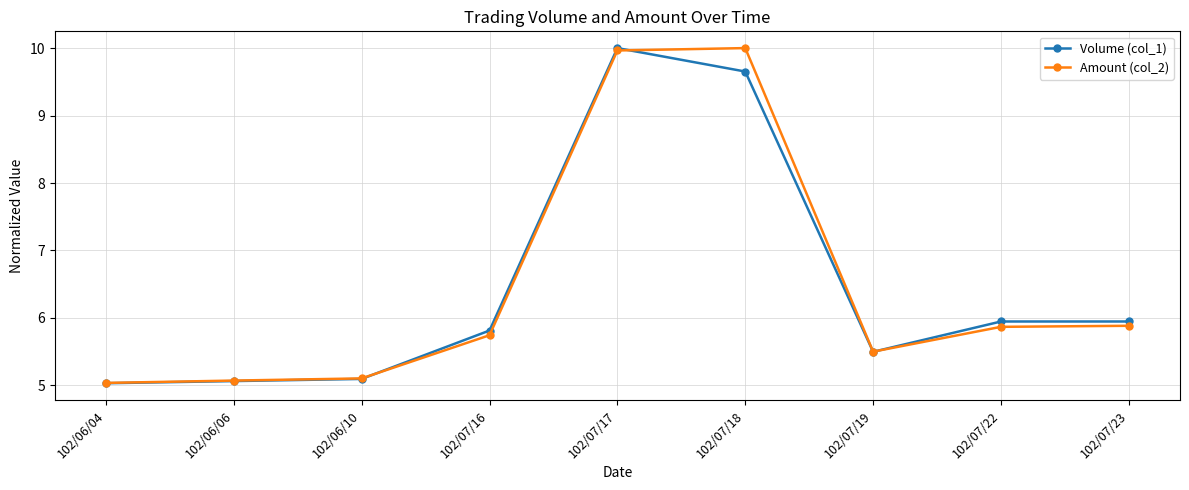

In Amount (col_2), how many points are higher than both neighbors (excluding endpoints)?

1